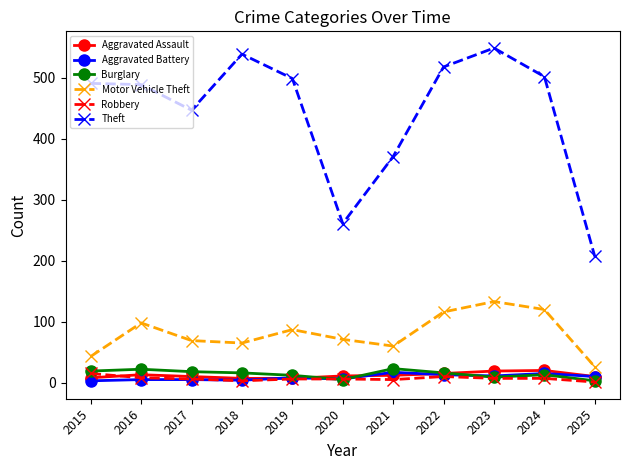

What is the highest value of the Theft series?

549